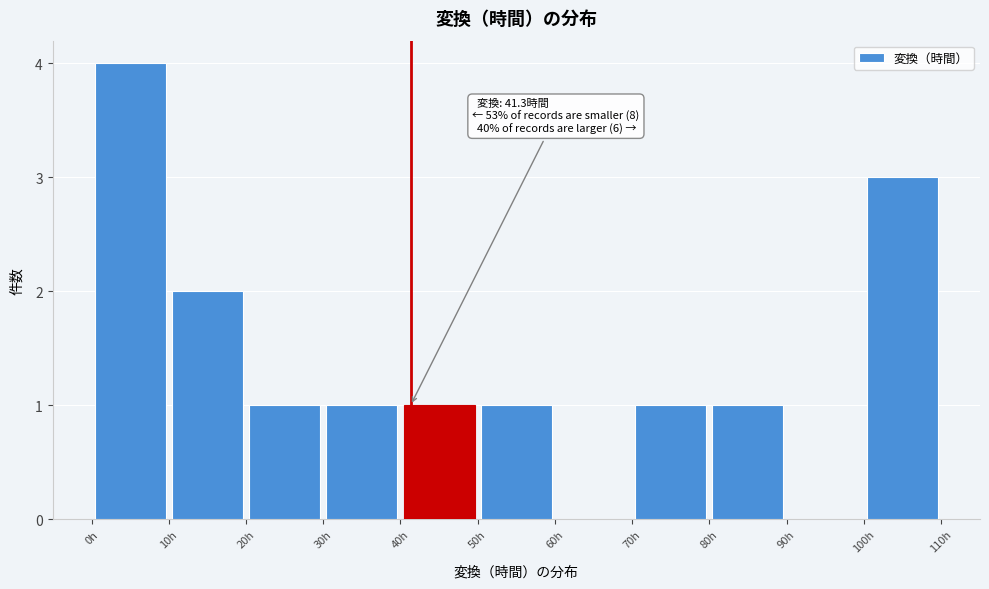

Over which range of the x-axis is the bar tallest?

0 to 10